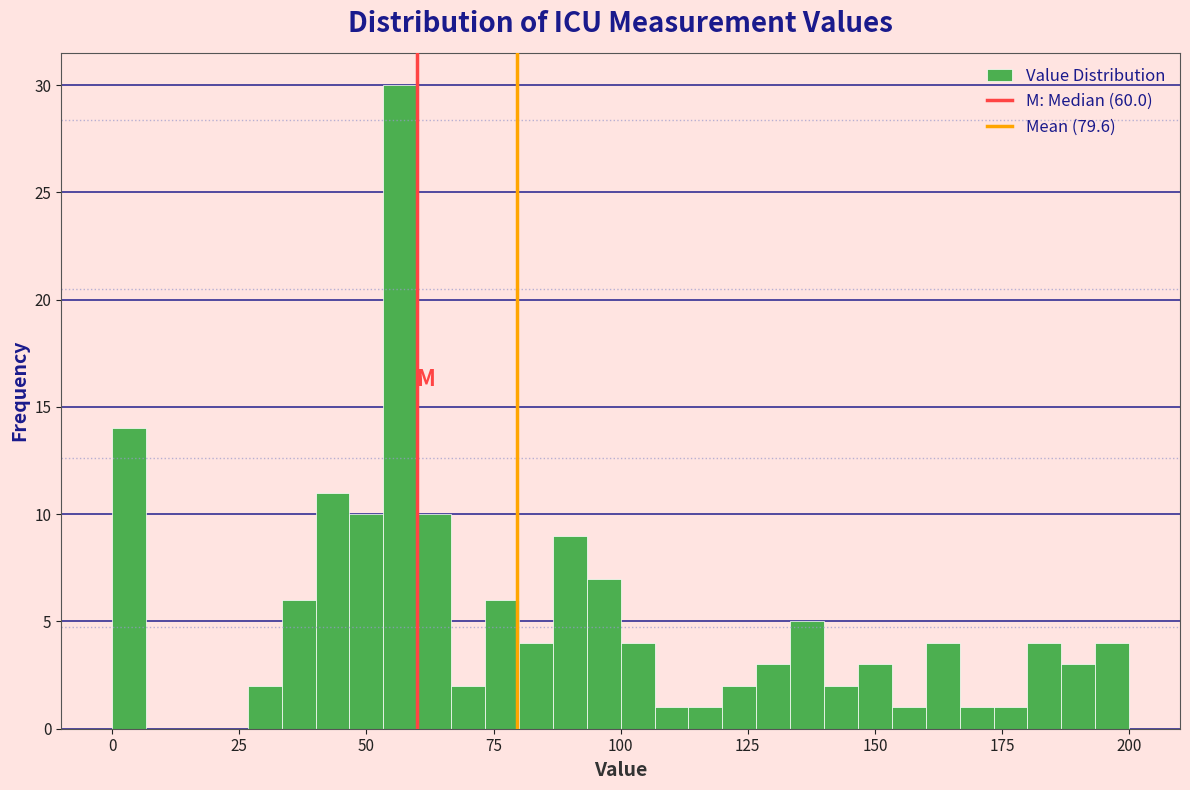

Read against the x-axis, roughly where is the centre of the tallest bar?

55